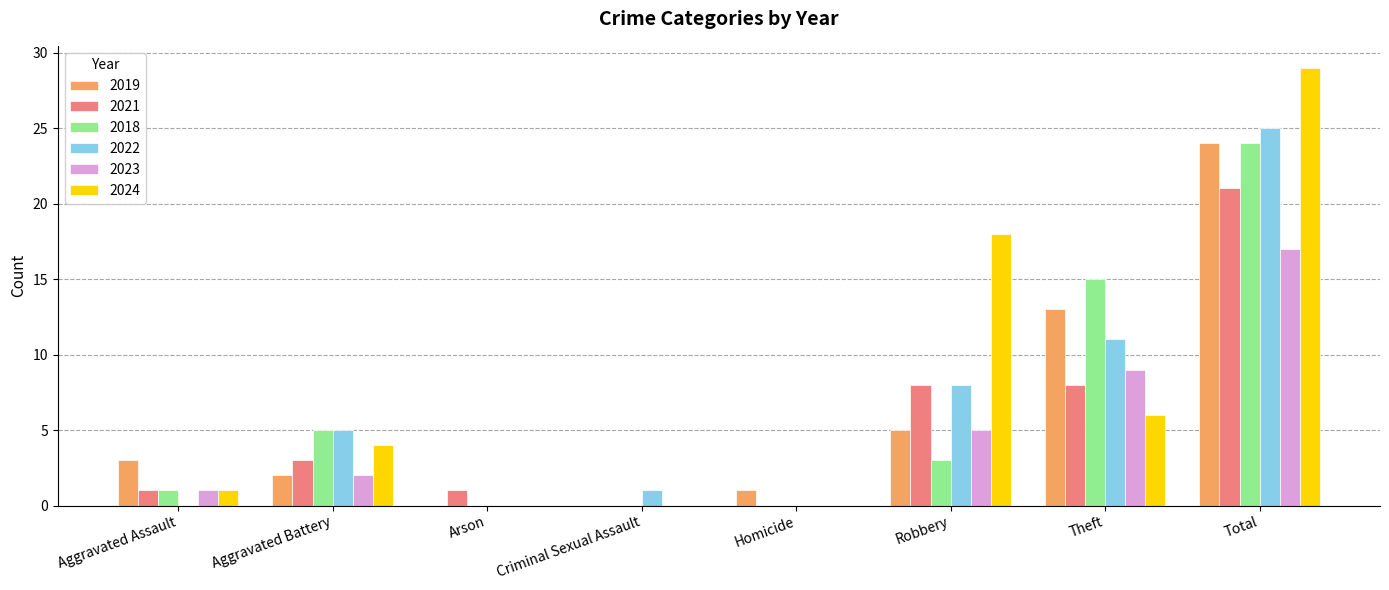

Which label corresponds to the largest value in the chart?

Total